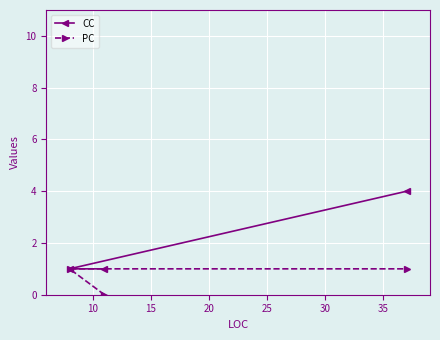

List the series in order of their peak value, highest first.

CC, PC